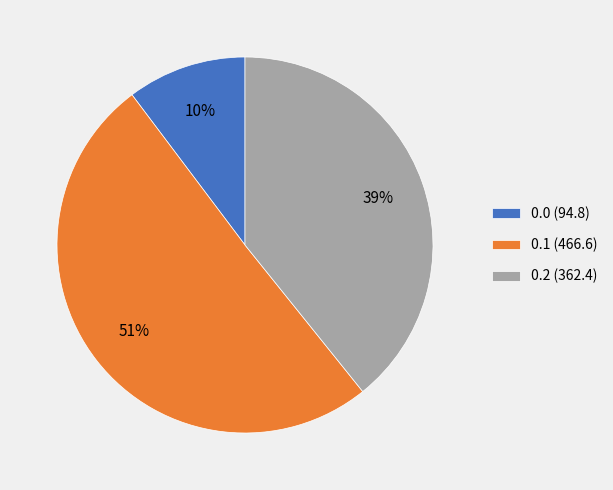

Approximately how many times larger is the value at 0.2 (362.4) compared to 0.1 (466.6)?

0.8